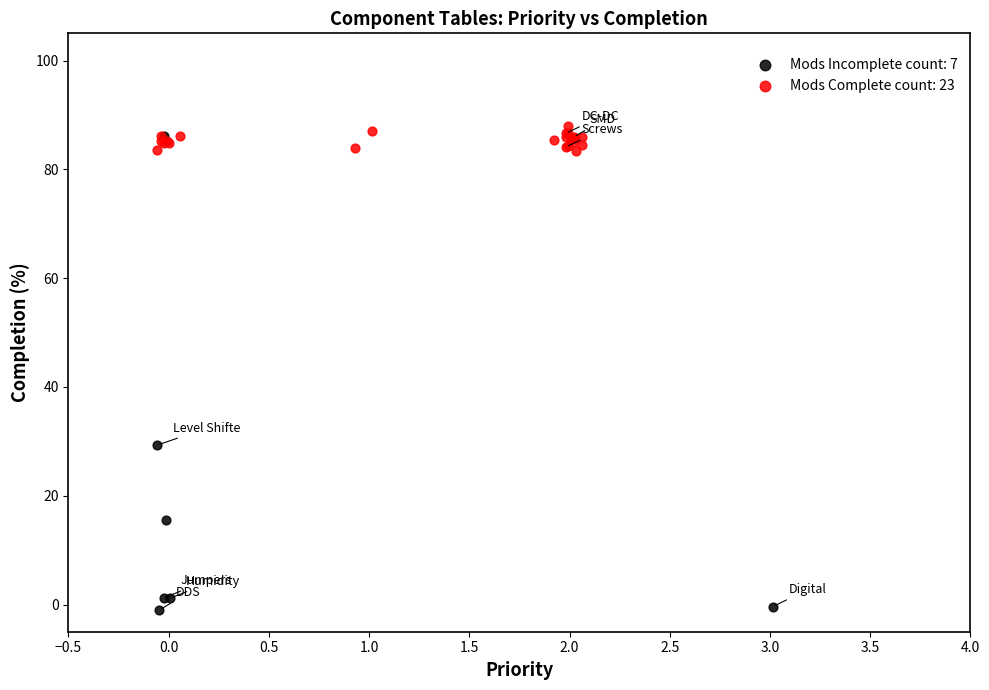

Which series reaches the minimum Y coordinate?

Mods Incomplete count: 7